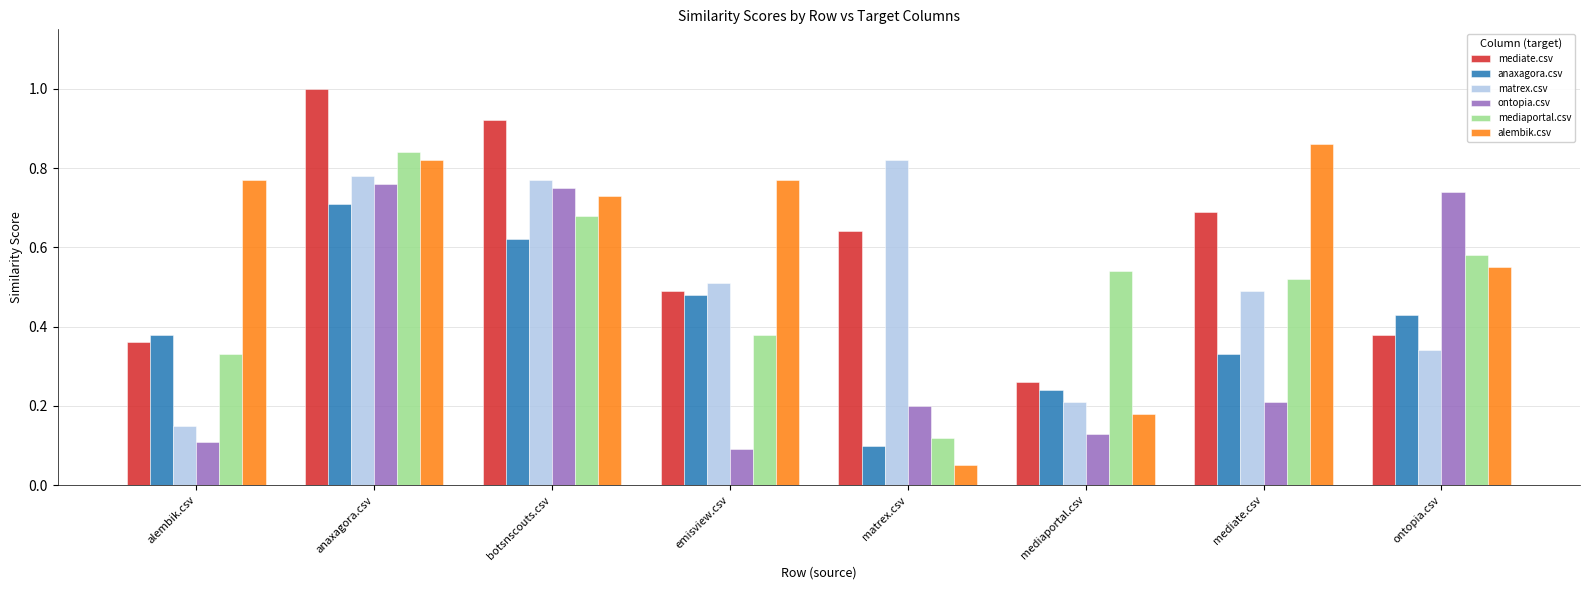

Rank the series at mediaportal.csv from highest to lowest value.

mediaportal.csv, mediate.csv, anaxagora.csv, matrex.csv, alembik.csv, ontopia.csv